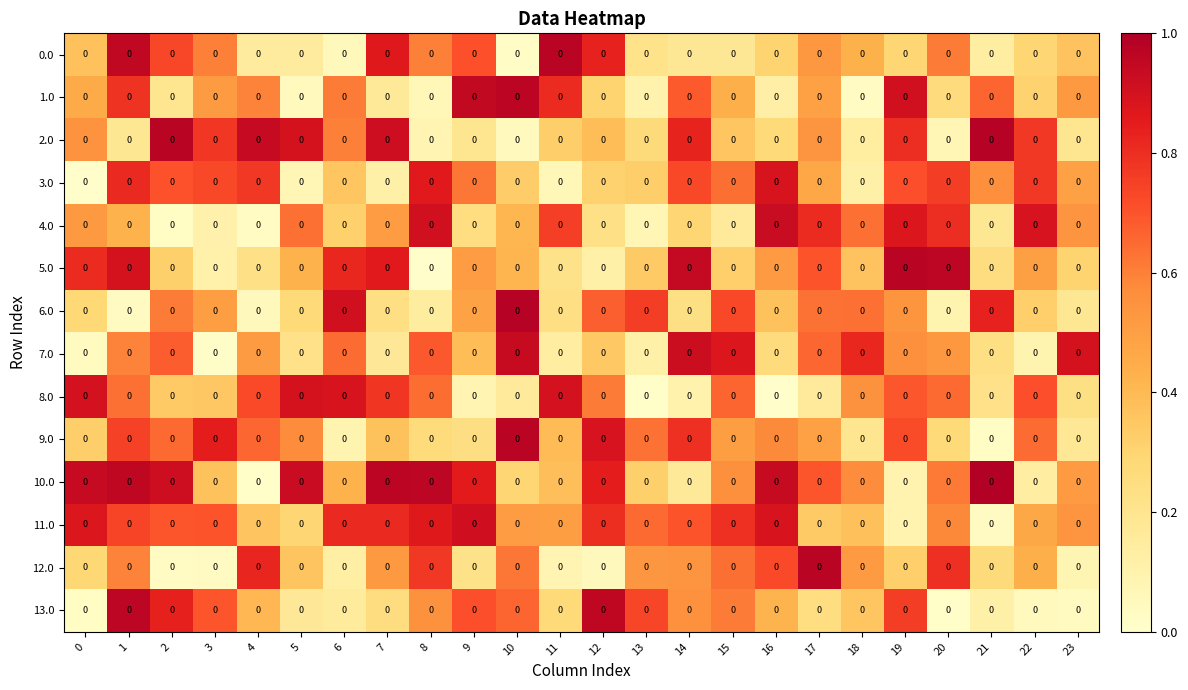

At which label does 0.0 reach its peak?

11